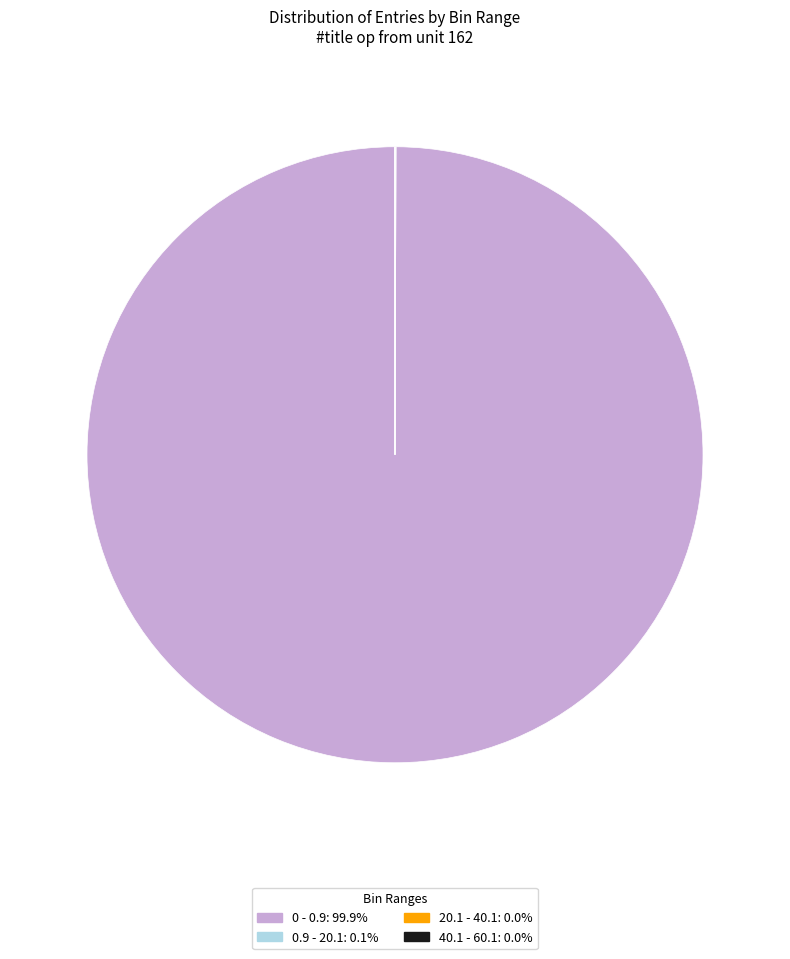

What is the change in value from 0.9 - 20.1 to 20.1 - 40.1?

-514